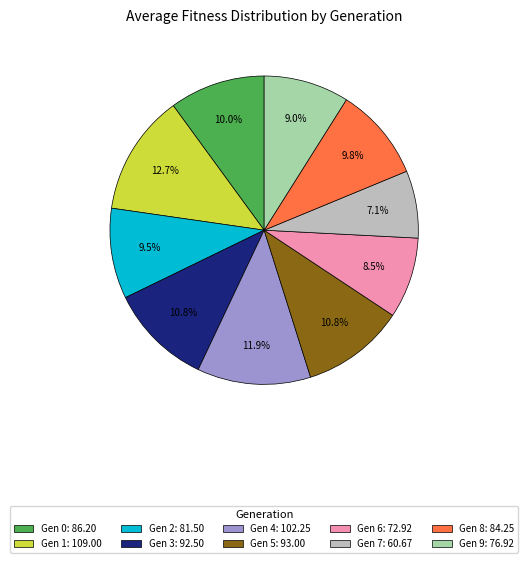

Which has a higher value, Gen 4: 102.25 or Gen 2: 81.50?

Gen 4: 102.25